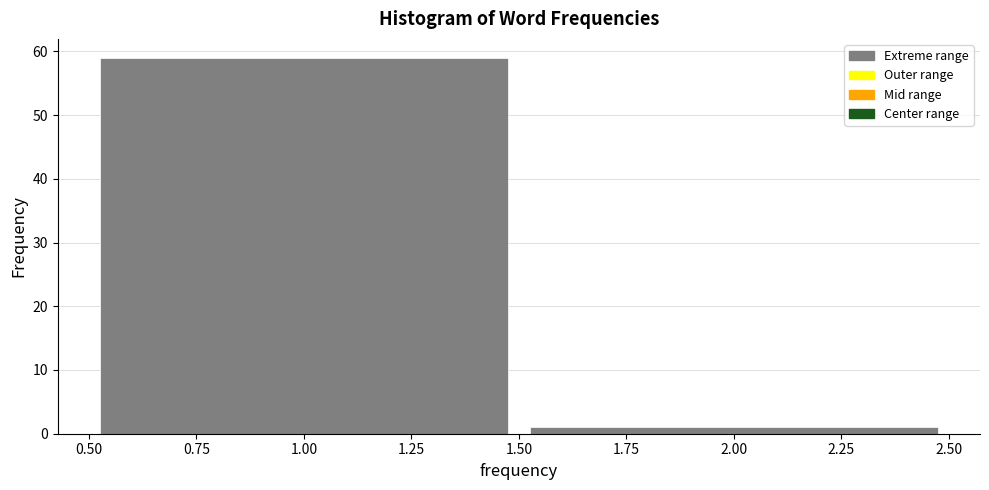

Reading left to right, list every bar in this chart as the range it spans on the x-axis followed by its height. The values are not printed on the chart, so give them approximately, as read against the axis.

0.50 to 1.50: 59
1.50 to 2.50: 1